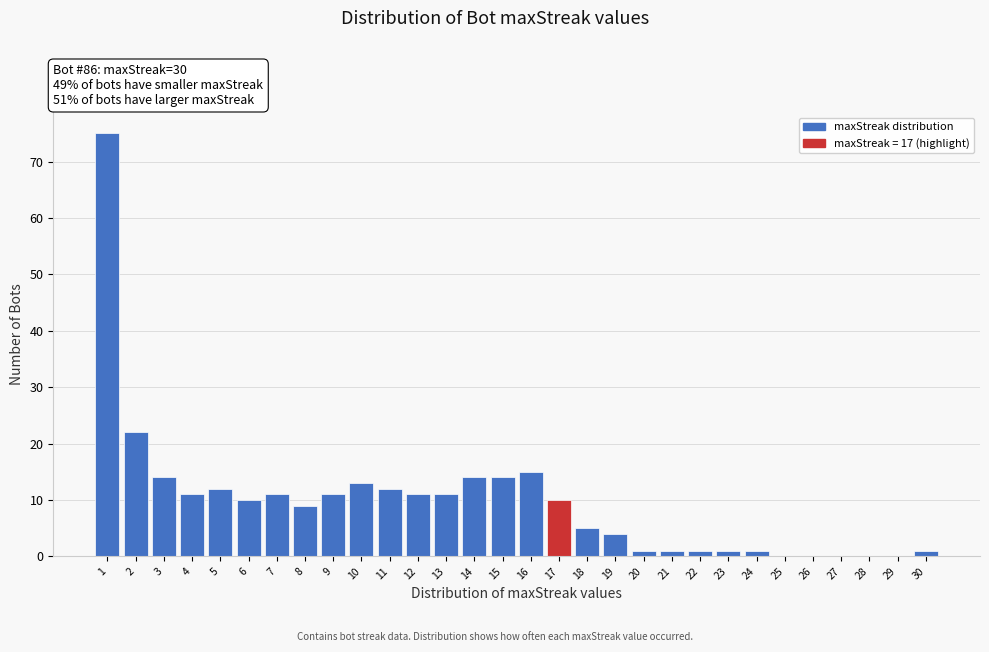

Reading left to right, what are all the values shown in this chart?

1=75	2=22	3=14	4=11	5=12	6=10	7=11	8=9	9=11	10=13	11=12	12=11	13=11	14=14	15=14	16=15	17=10	18=5	19=4	20=1	21=1	22=1	23=1	24=1	25=0	26=0	27=0	28=0	29=0	30=1